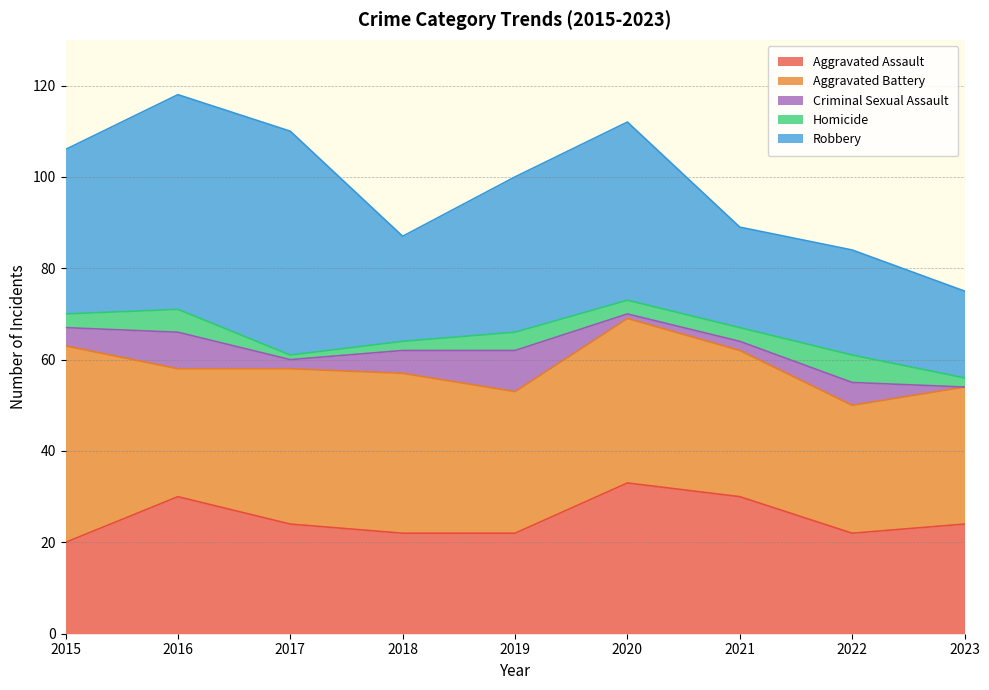

True or false: Aggravated Assault and Robbery cross at least once.

True